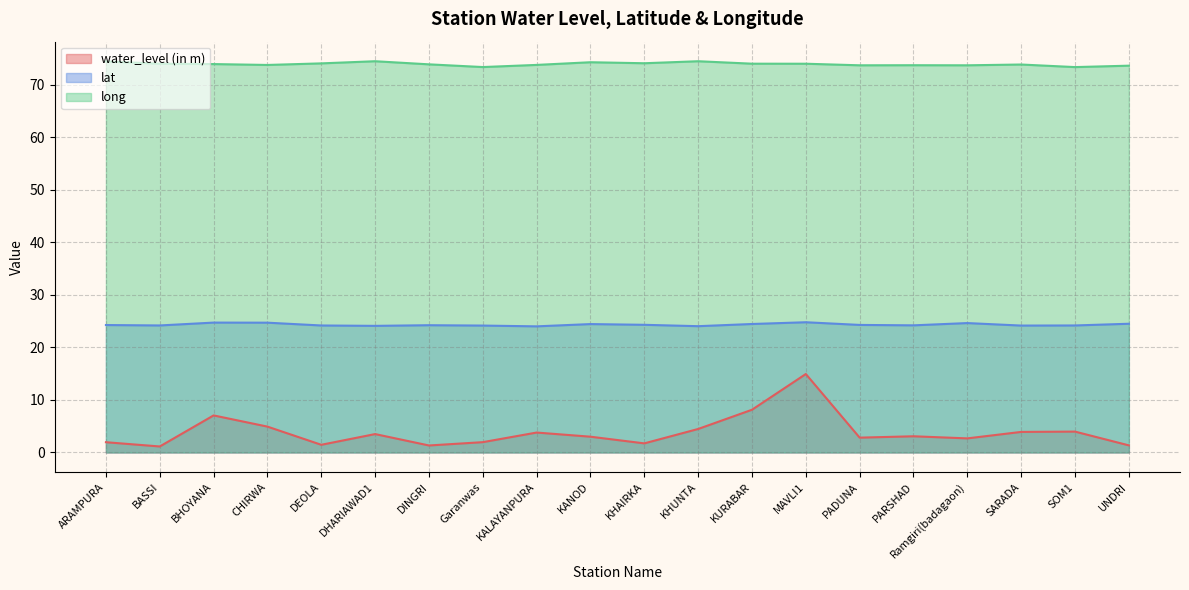

Which series has the largest total across all categories?

long